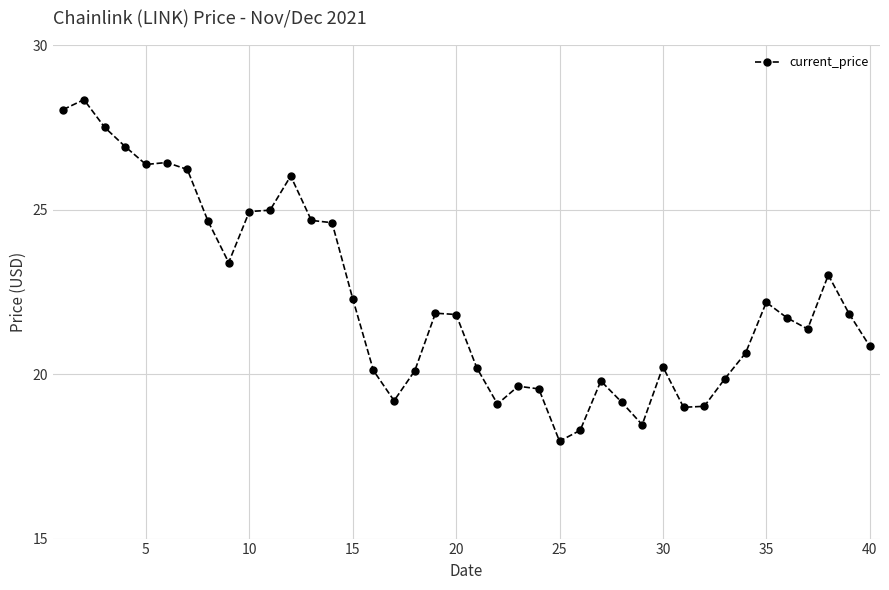

What is the sum of all values?

890.2